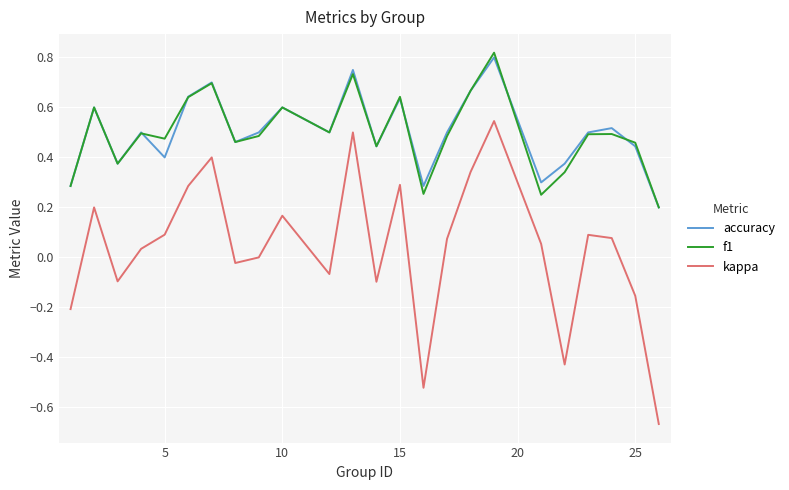

True or false: kappa and accuracy cross at least once.

False